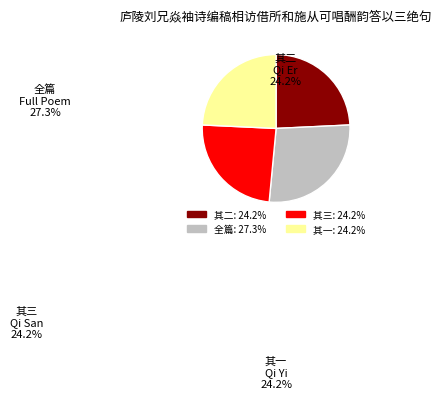

Is there a majority slice in this chart?

No